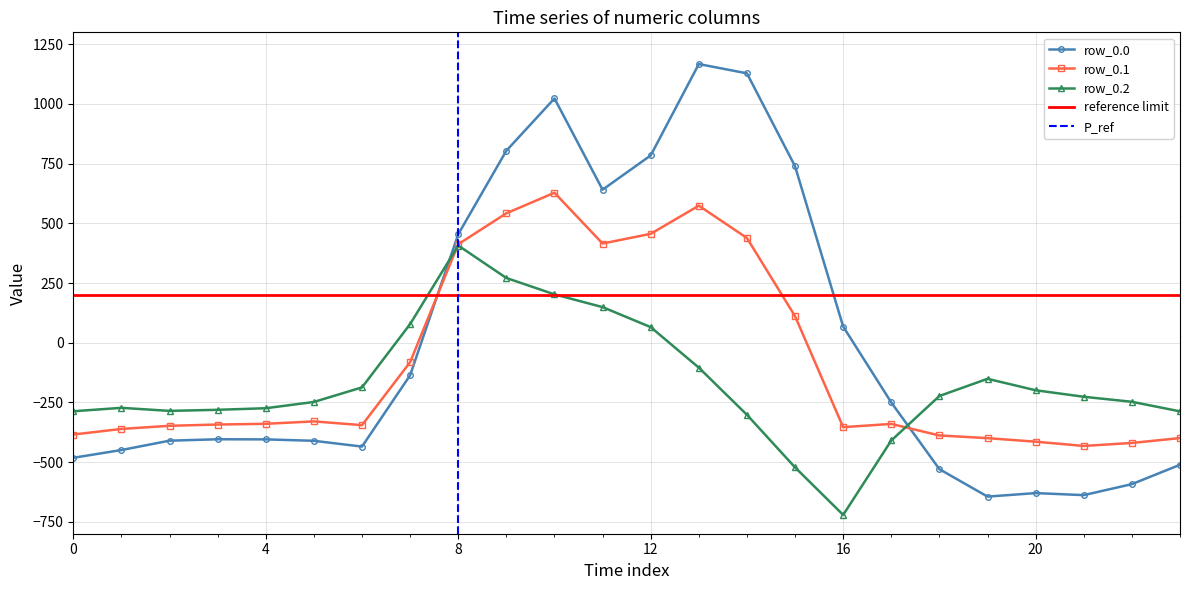

What is the difference between the maximum and minimum values in the row_0.1 series?

1060.5